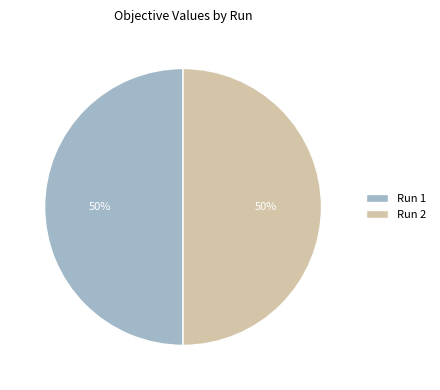

Is the sum of Run 1 and Run 2 greater than half?

Yes